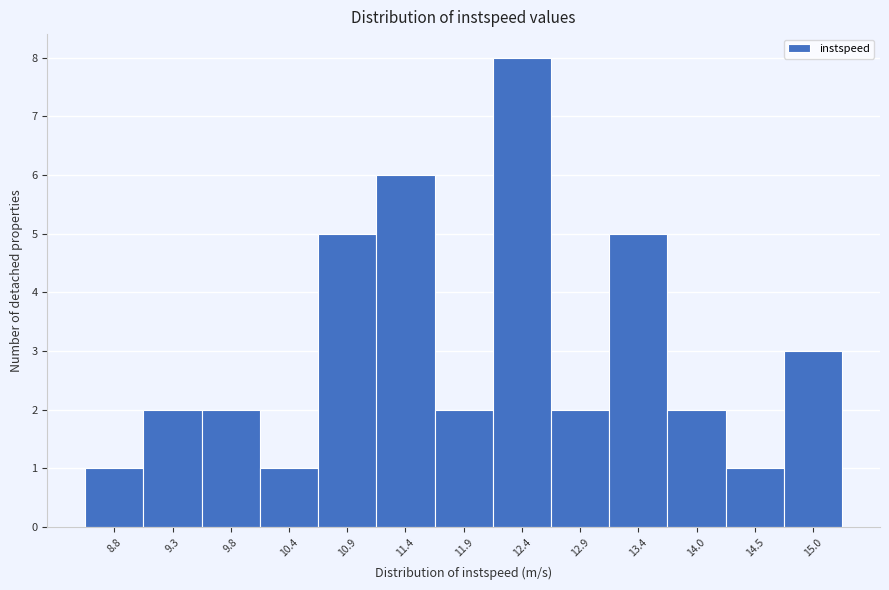

Reading right to left, transcribe all the data shown in this chart.

15.0=3	14.5=1	14.0=2	13.4=5	12.9=2	12.4=8	11.9=2	11.4=6	10.9=5	10.4=1	9.8=2	9.3=2	8.8=1